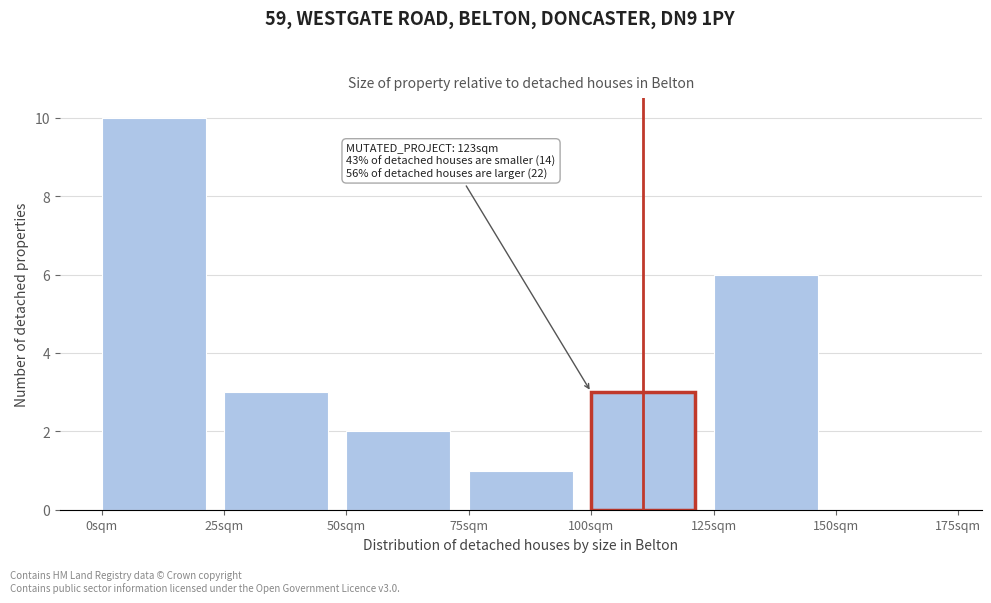

Which range on the x-axis has the tallest bar?

0 to 25